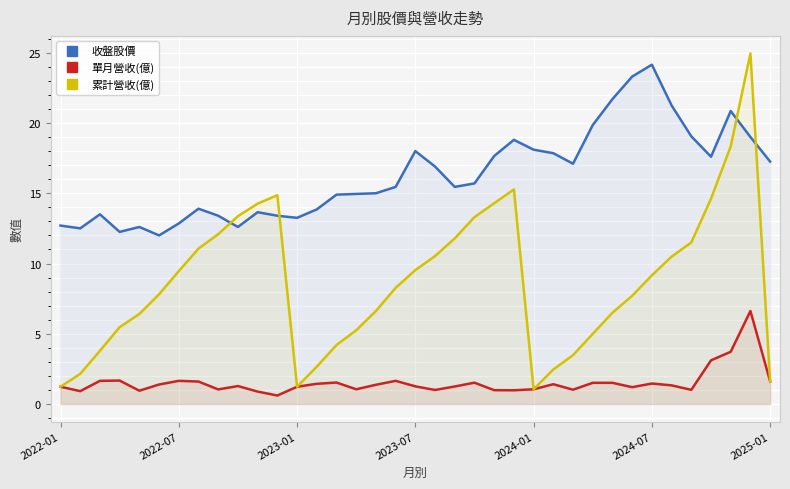

Count the number of categories in the chart.

37